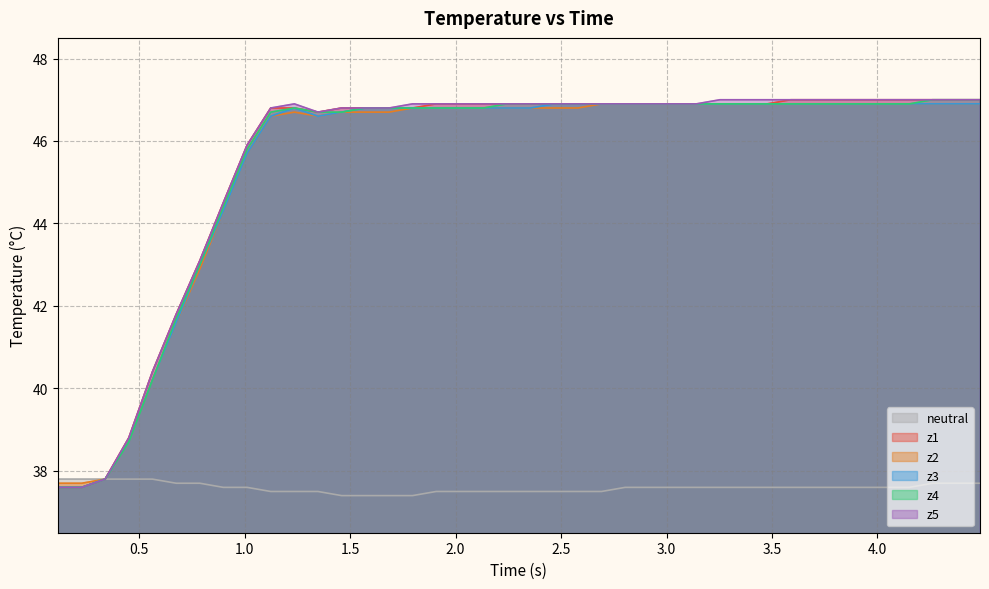

True or false: z3 and z1 cross at least once.

False